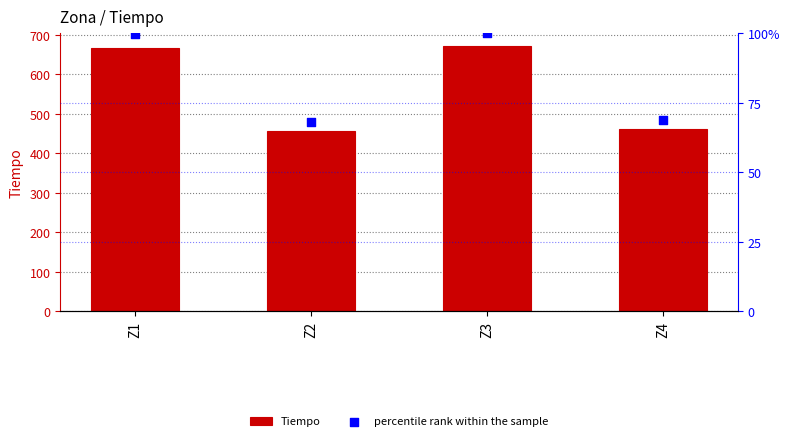

At which category is the sum across all series the highest?

Z3